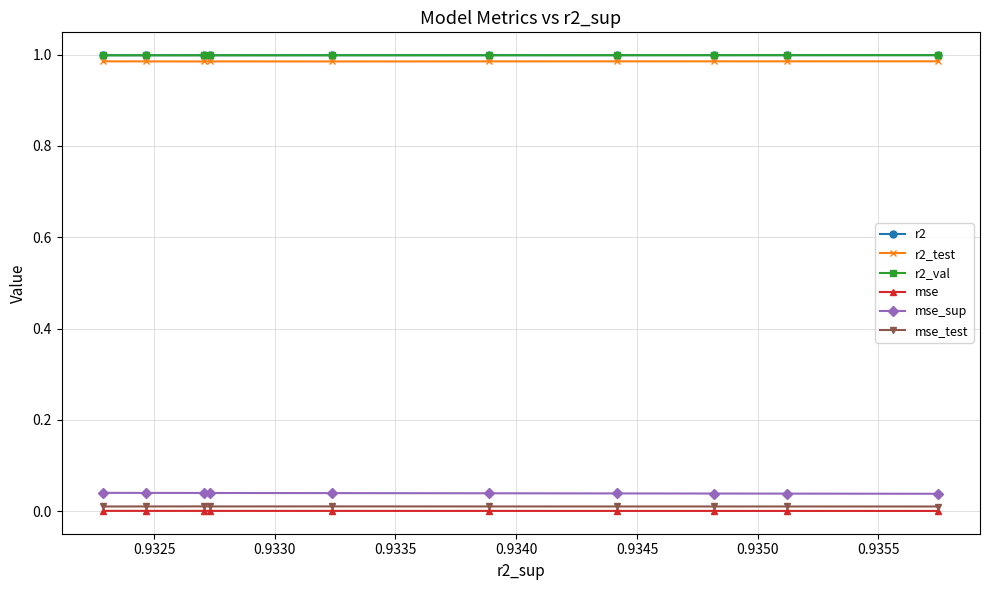

How many data points does each series have?

10